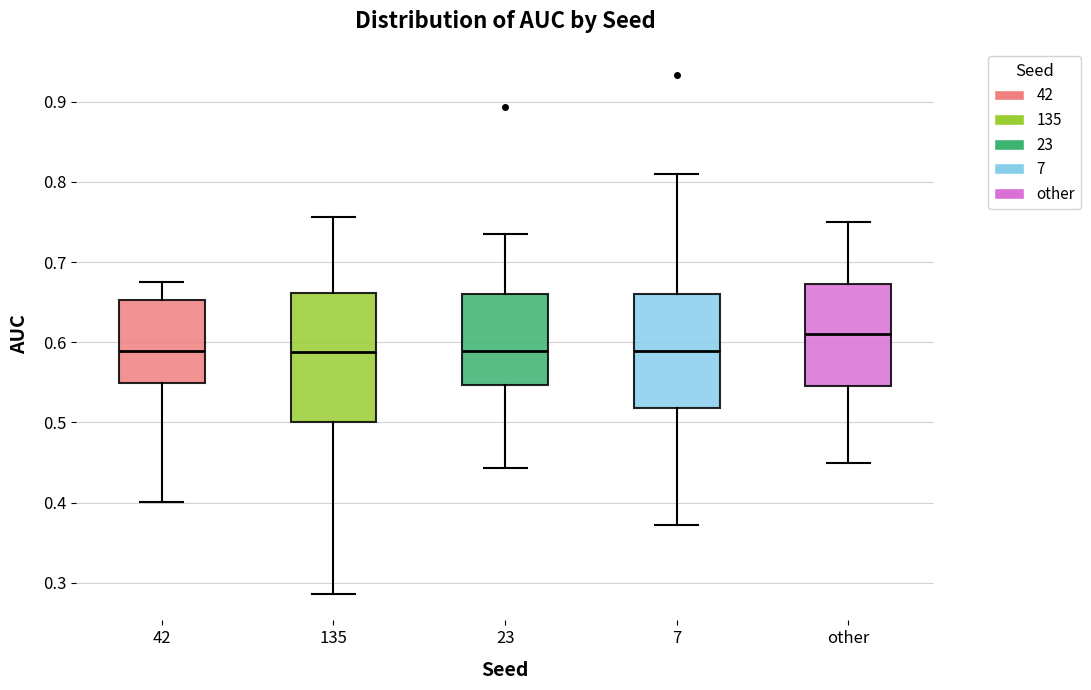

Reading left to right, transcribe this box plot: for each box, give where its median line is, the range the box spans, and where its two whiskers end, as read against the y-axis. The values are not printed on the chart, so give them approximately, as read against the axis.

42: median 0.59, box 0.55 to 0.65, whiskers 0.40 to 0.68
135: median 0.59, box 0.50 to 0.66, whiskers 0.29 to 0.76
23: median 0.59, box 0.55 to 0.66, whiskers 0.44 to 0.73
7: median 0.59, box 0.52 to 0.66, whiskers 0.37 to 0.81
other: median 0.61, box 0.55 to 0.67, whiskers 0.45 to 0.75